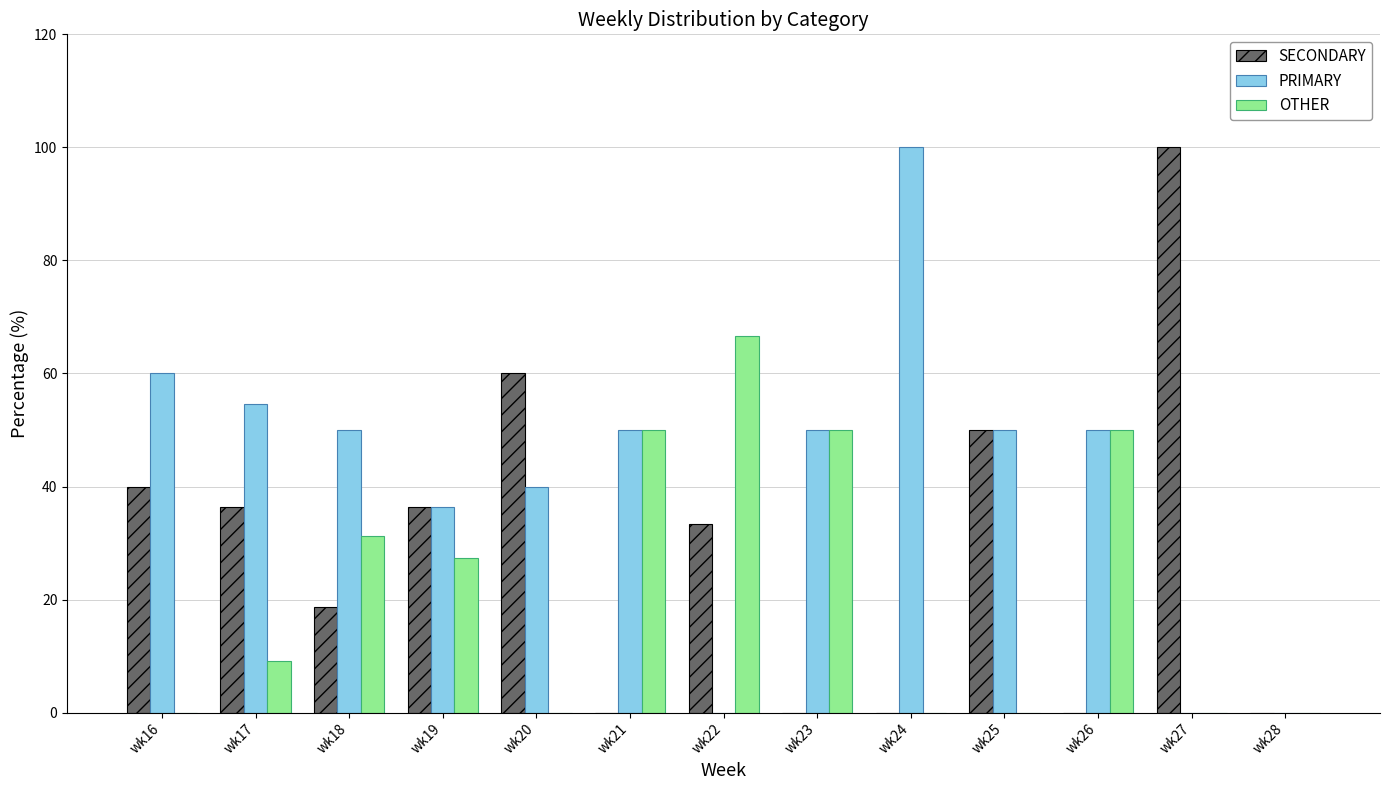

Count the number of categories in the chart.

13